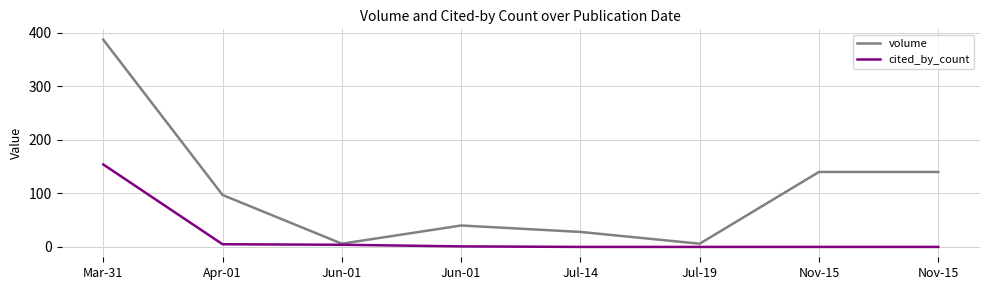

How many series are shown in this chart?

2